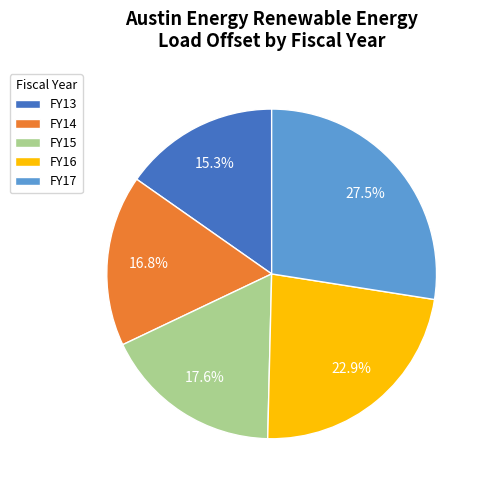

Does any single category account for the majority?

No